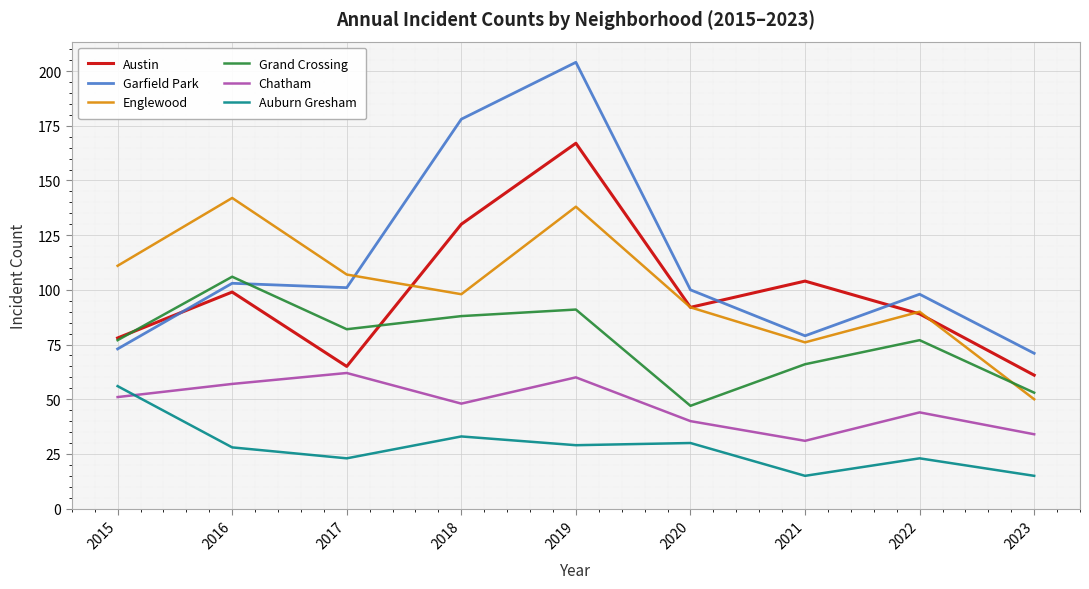

How many lines are shown in the chart?

6